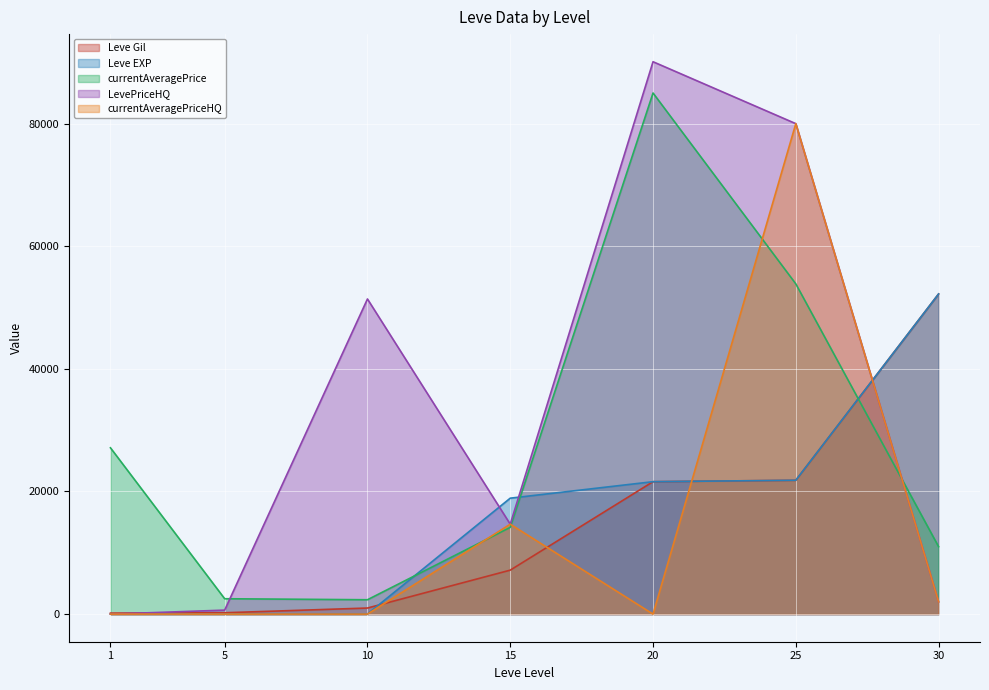

How many series are shown in this chart?

5